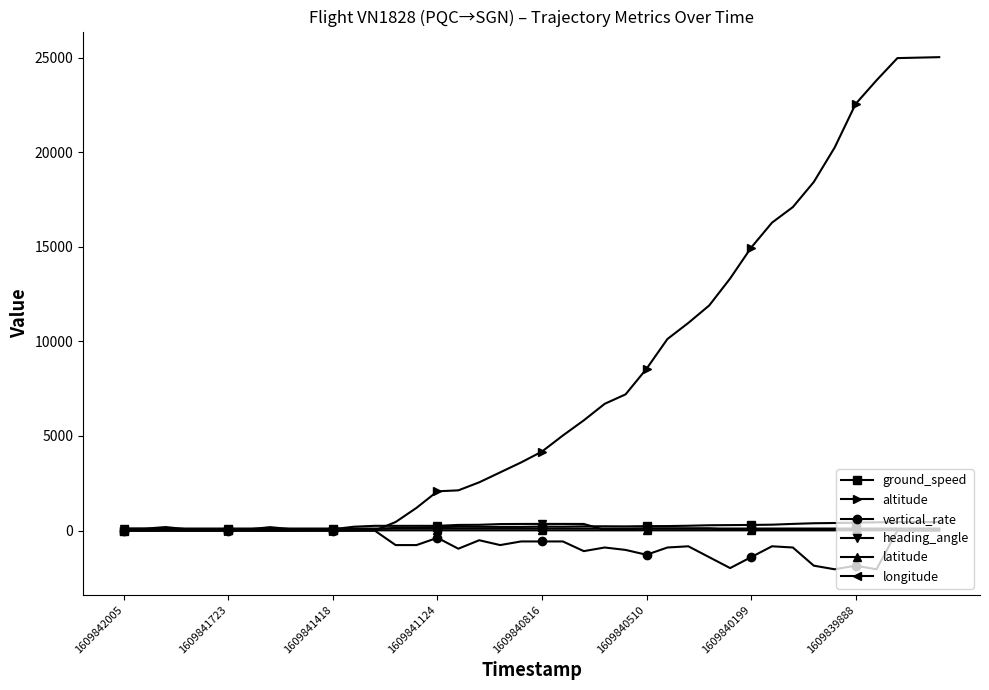

True or false: vertical_rate has more than 1 points higher than both neighbors.

True